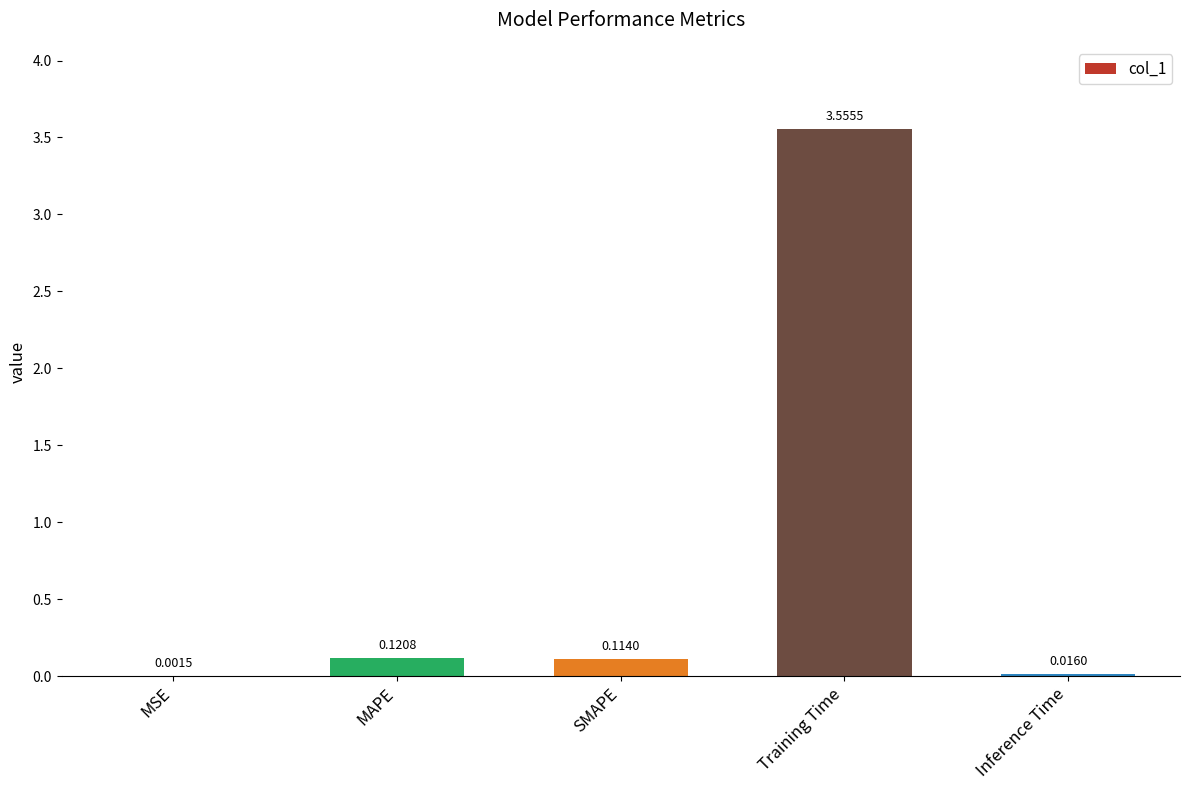

At which category does the chart reach its peak across all series?

Training Time